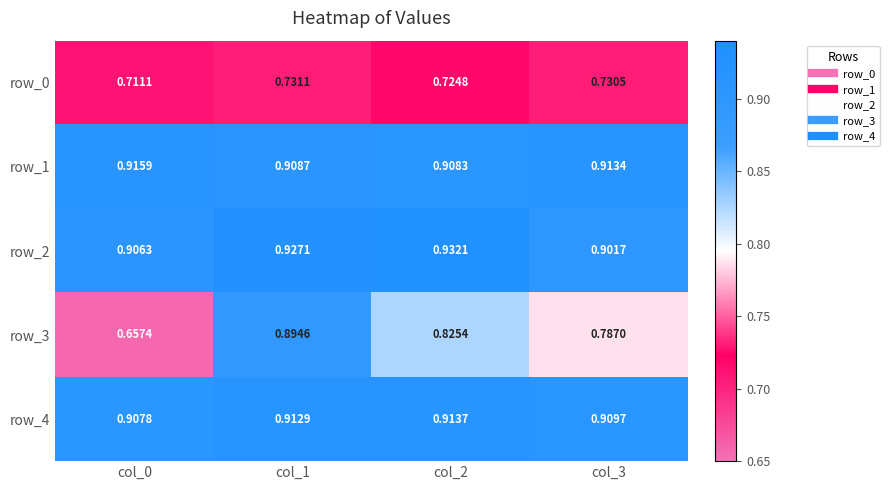

Which series has the largest range (max minus min)?

row_3